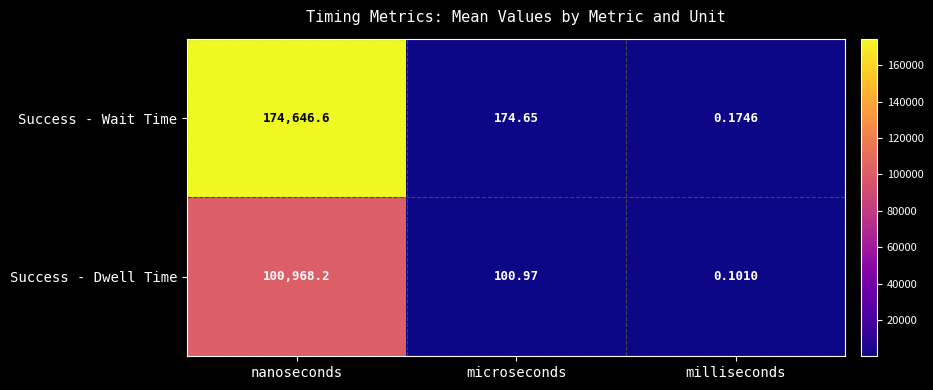

How many values in the Success - Wait Time series exceed 174?

2